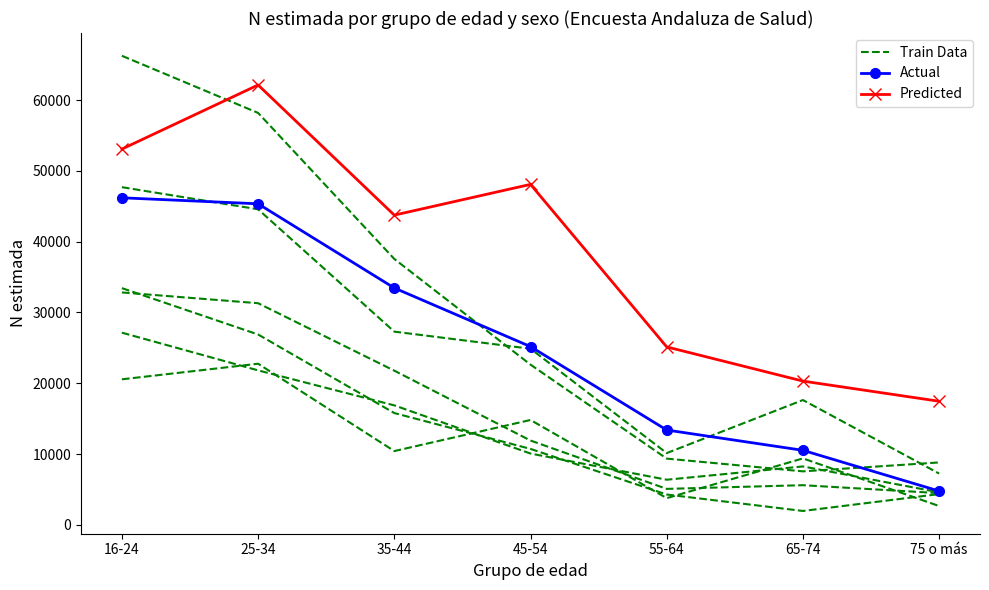

How many lines are shown in the chart?

3